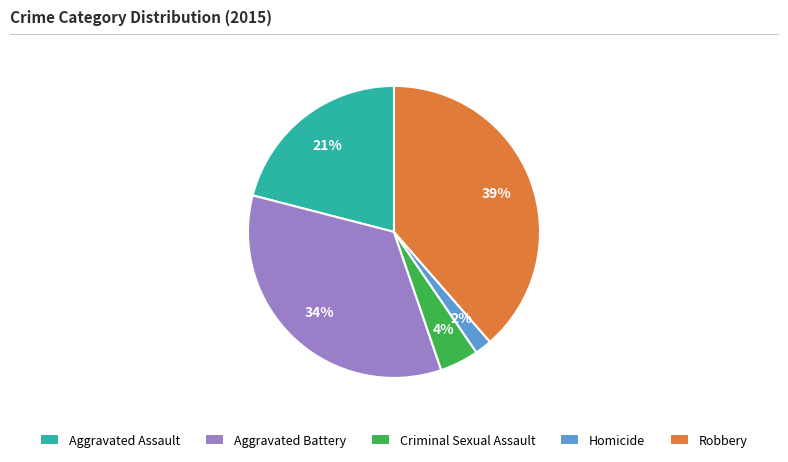

Does any single category account for the majority?

No